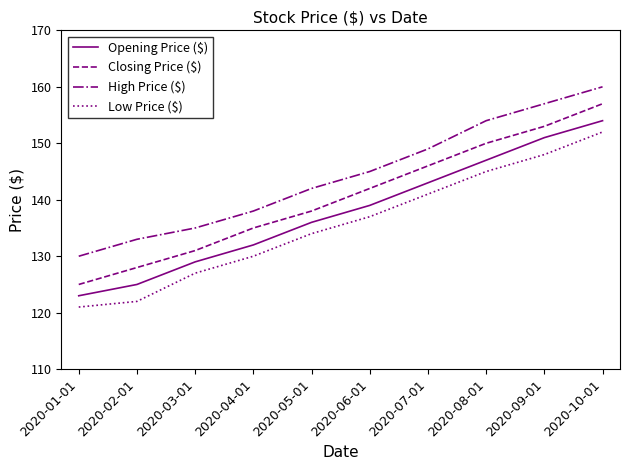

At which label does Closing Price ($) reach its peak?

2020-10-01